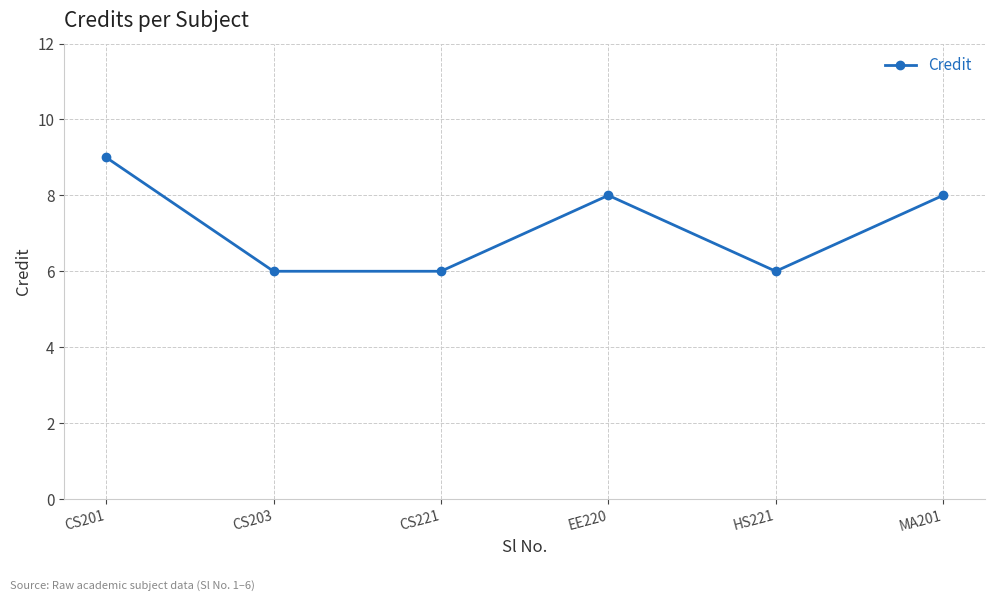

How many lines are shown in the chart?

1